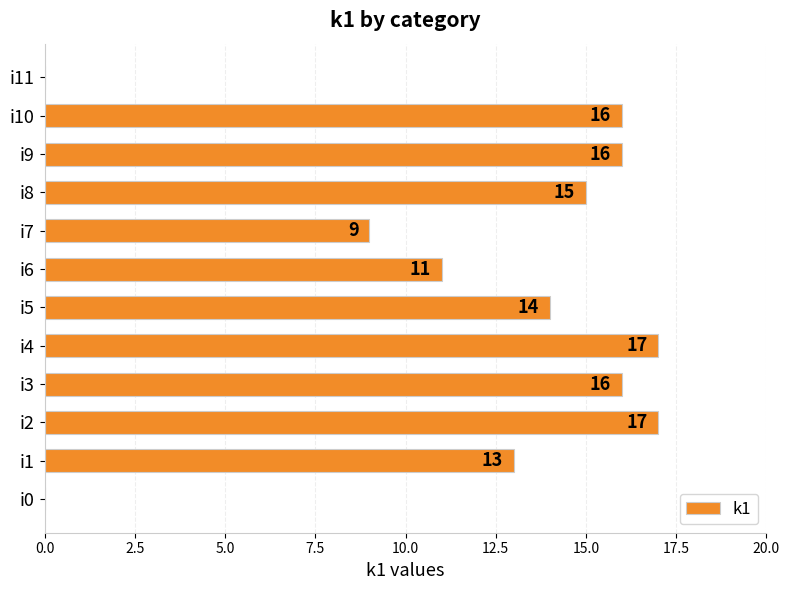

Are the bars horizontal?

Yes